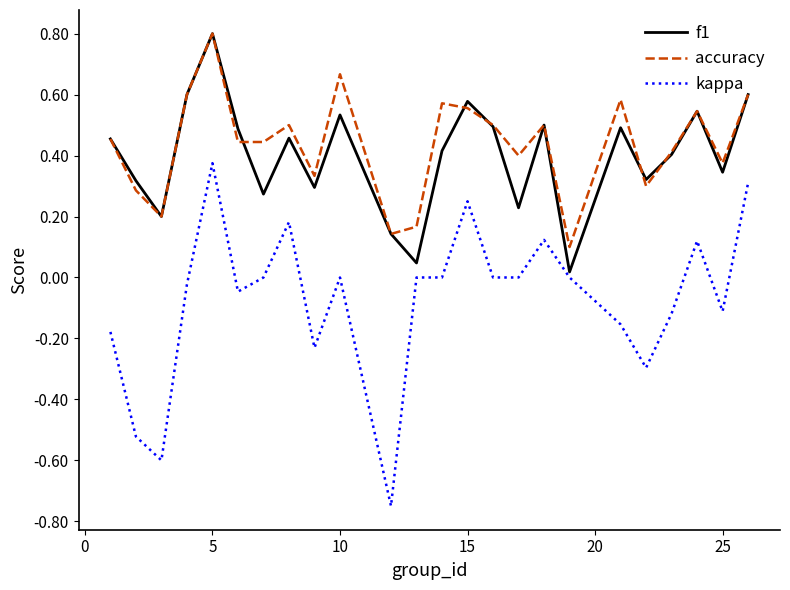

Which series has the widest spread of values?

kappa